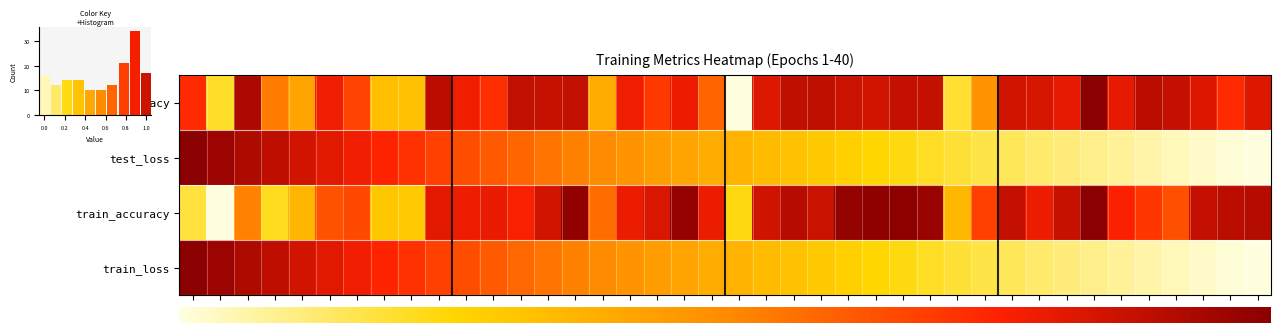

Between 12 and 1, which is larger?

1